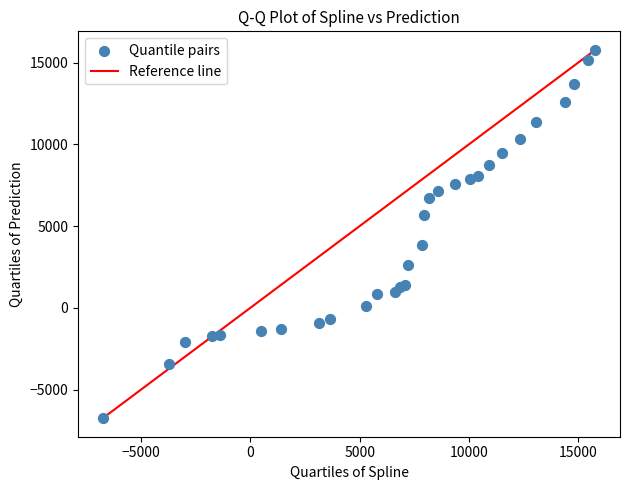

What Y value in the scatter plot is closest to 4515?

3859.7